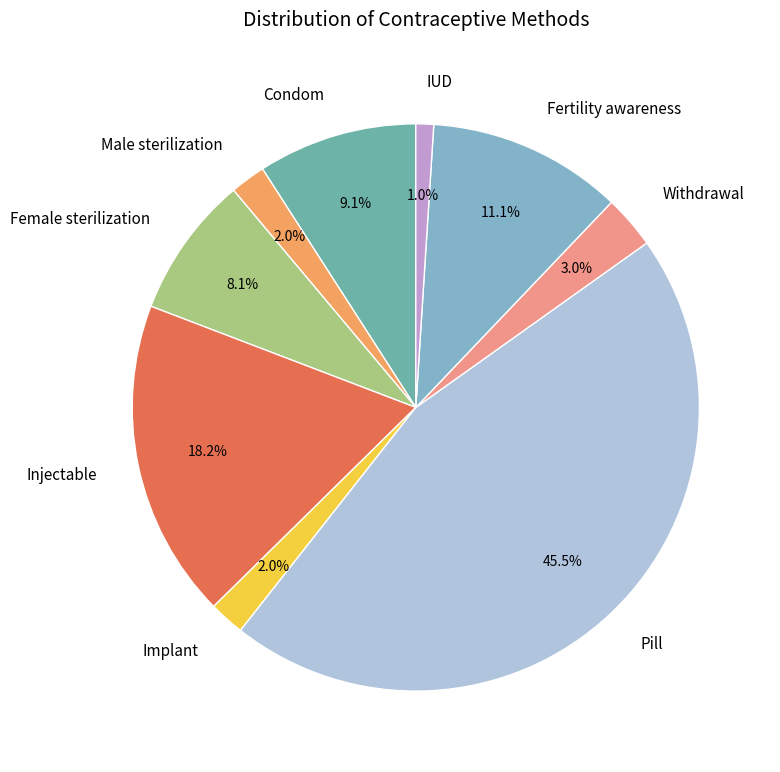

What is the smallest slice in the pie chart?

IUD